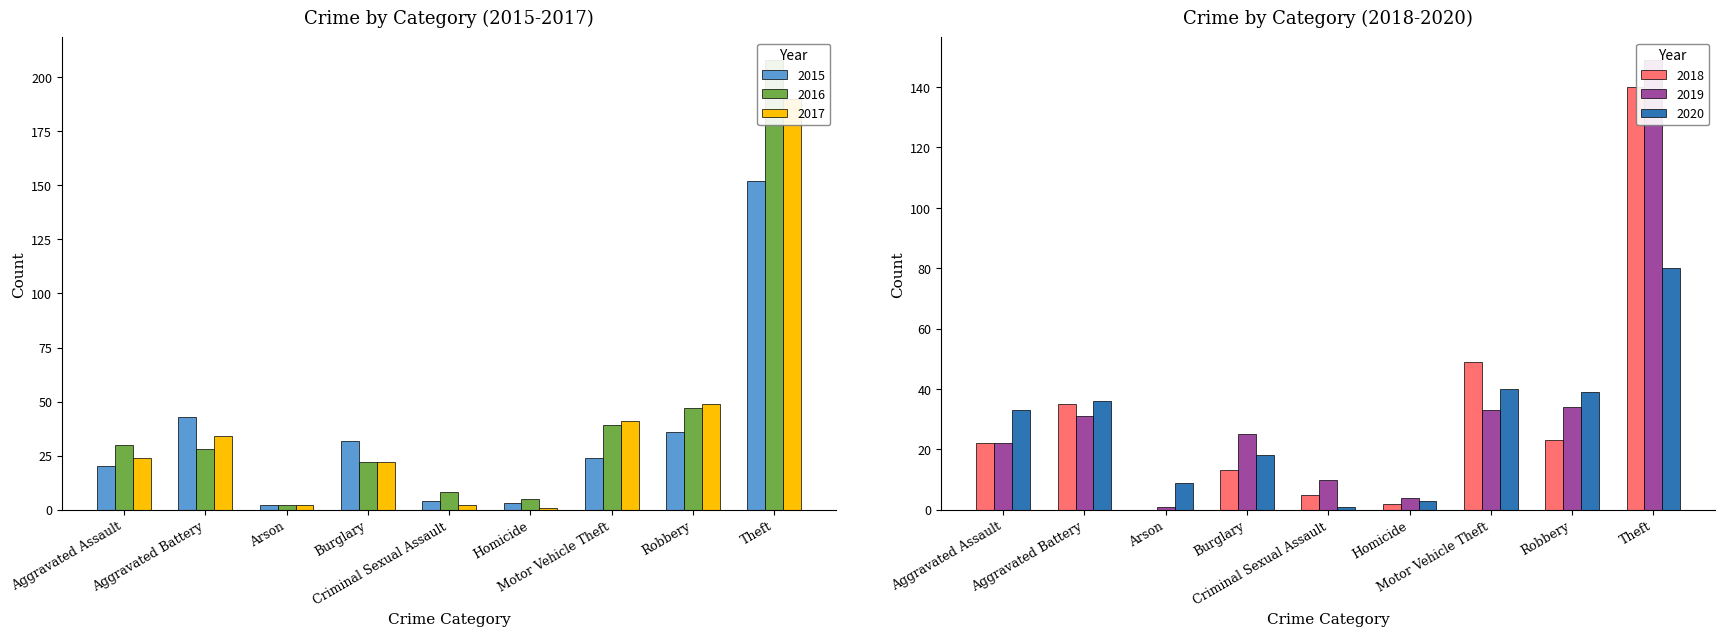

How many values in the 2020 series exceed 33?

4